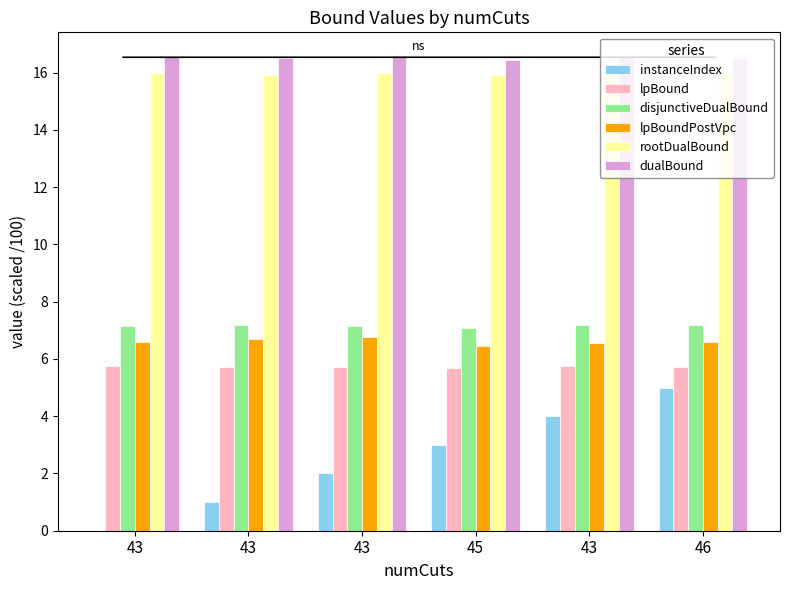

The value of lpBoundPostVpc at 43 is 6.7. True or false?

True